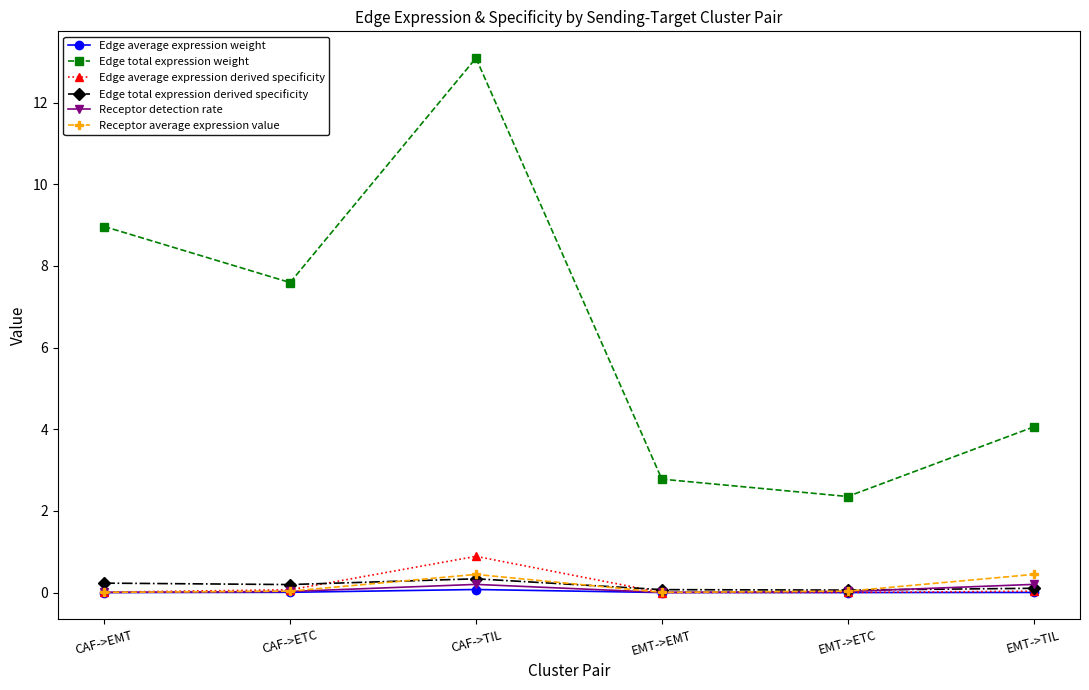

What are all the series names shown in the legend?

Edge average expression weight, Edge total expression weight, Edge average expression derived specificity, Edge total expression derived specificity, Receptor detection rate, Receptor average expression value